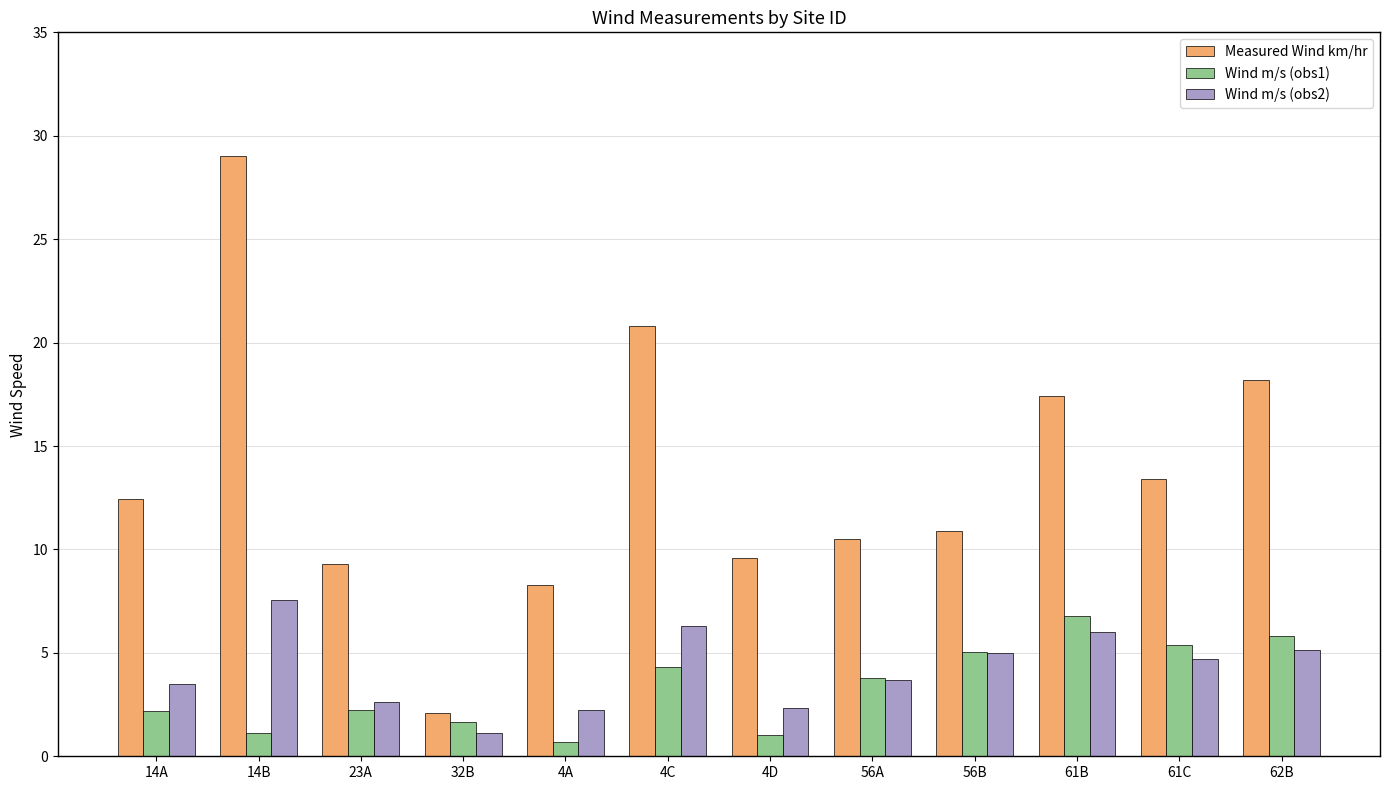

Where does the Measured Wind km/hr series first go above 12?

14A